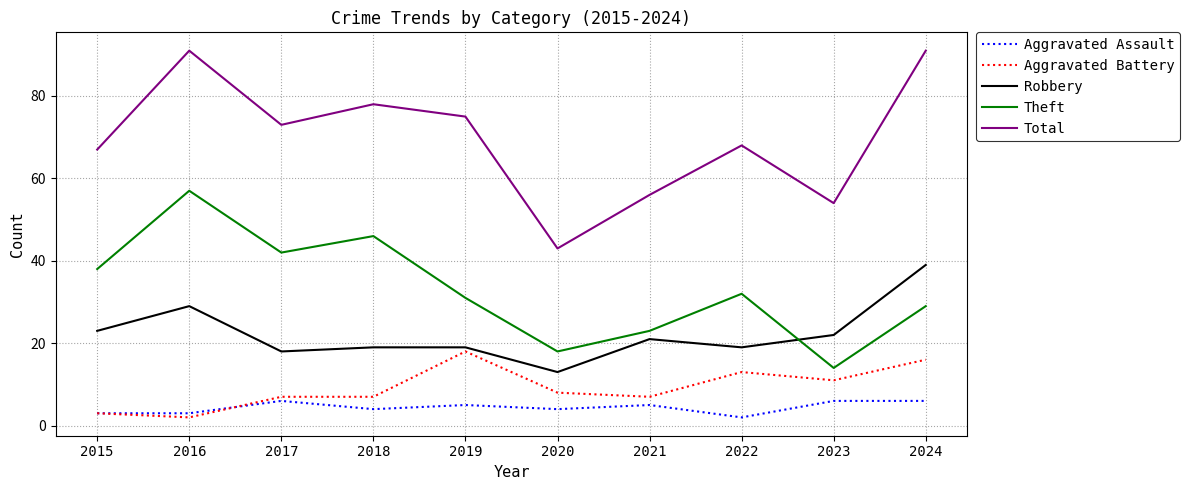

What is the sum of the Aggravated Battery values at 2020 and 2016?

10